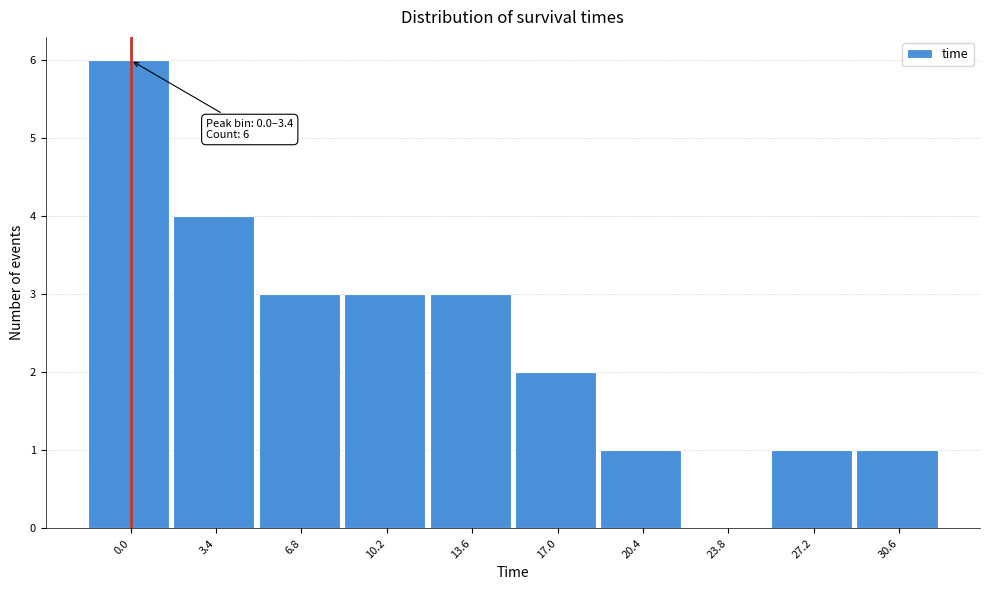

Reading right to left, list all the values displayed in this chart.

30.6=1	27.2=1	23.8=0	20.4=1	17.0=2	13.6=3	10.2=3	6.8=3	3.4=4	0.0=6